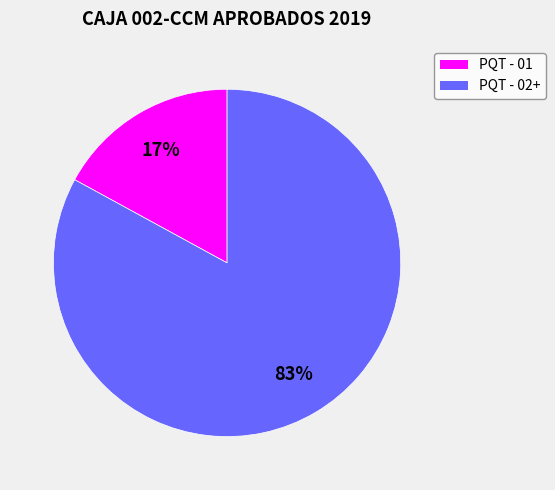

To the nearest percent, what is the difference between the largest and smallest slice percentages?

66%